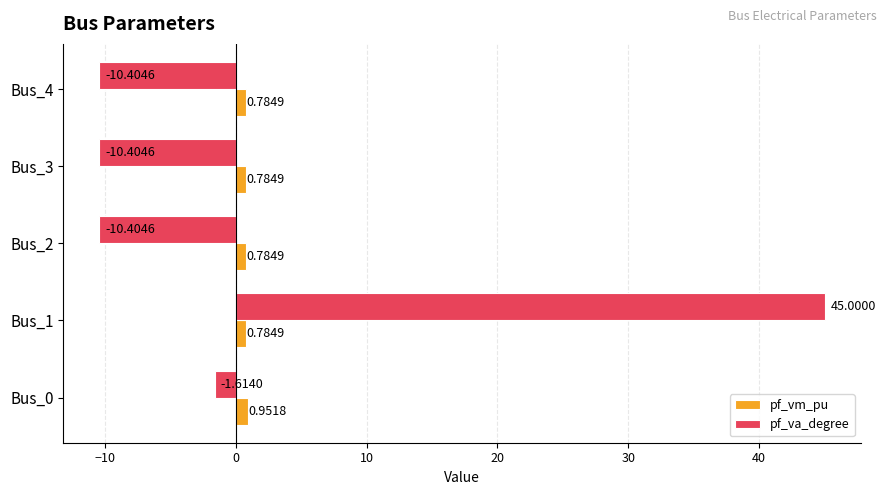

Which category has the highest value in the pf_vm_pu series?

Bus_0